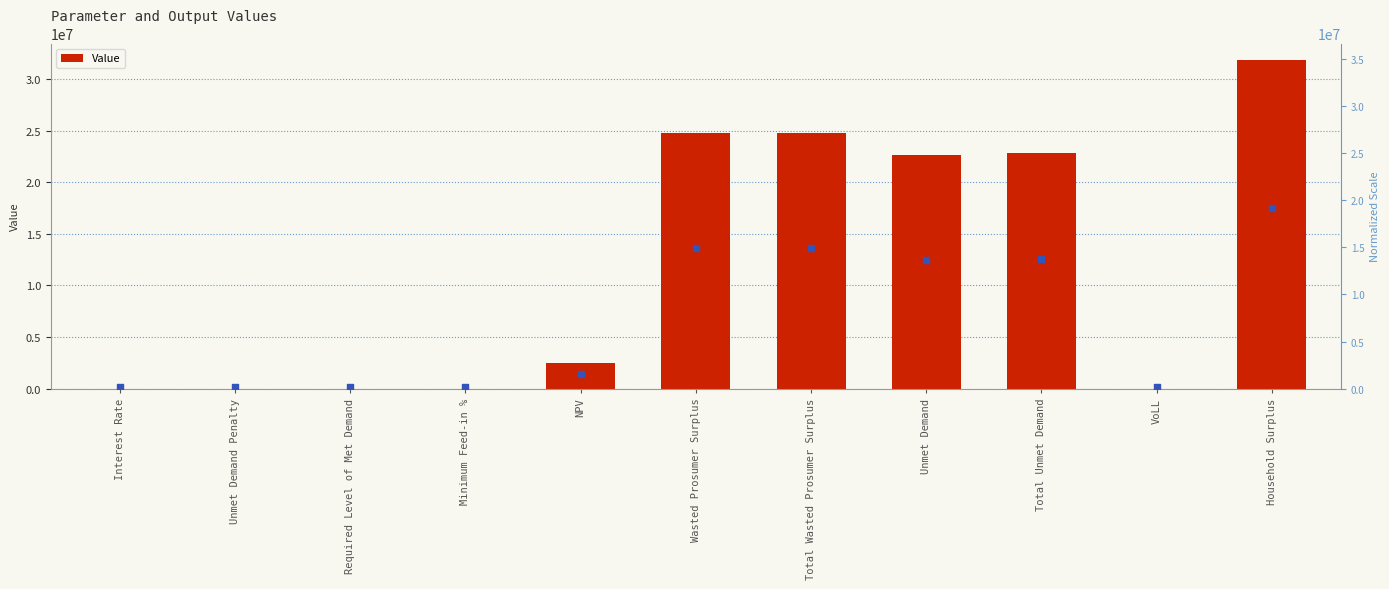

What is the ratio of the value at NPV to the value at Wasted Prosumer Surplus?

0.1